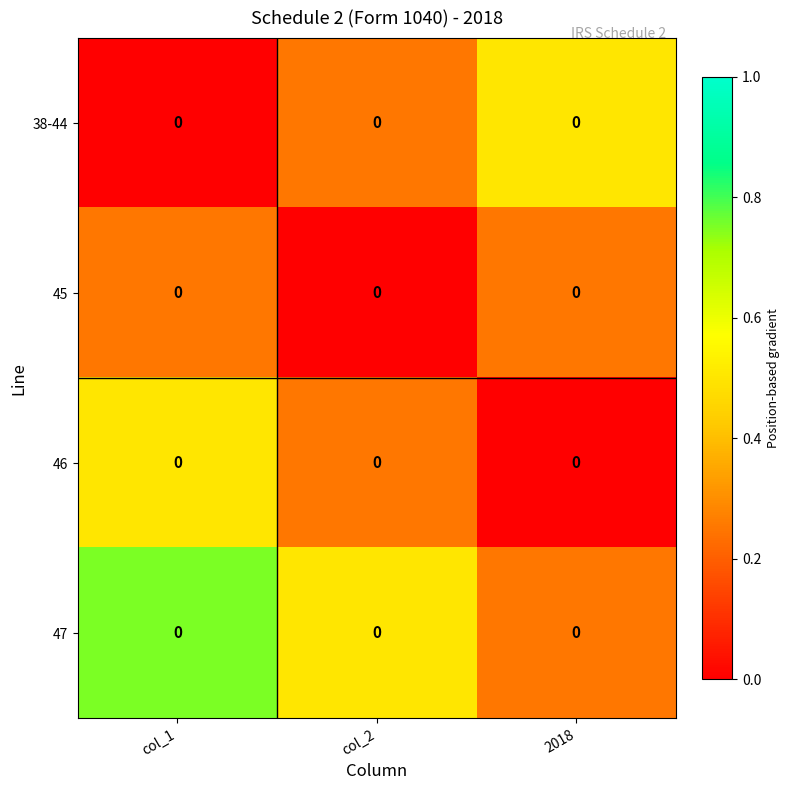

At which label is 38-44 closest to 0?

col_1